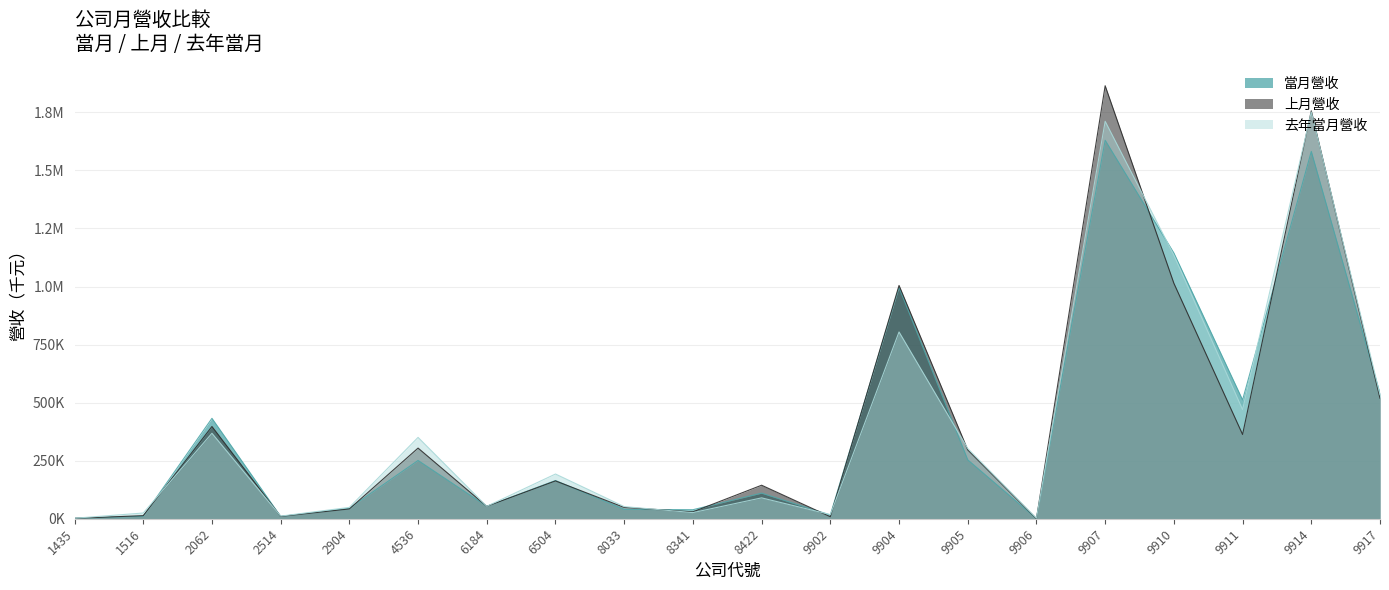

Which has a higher value, 9902 or 9906?

9902